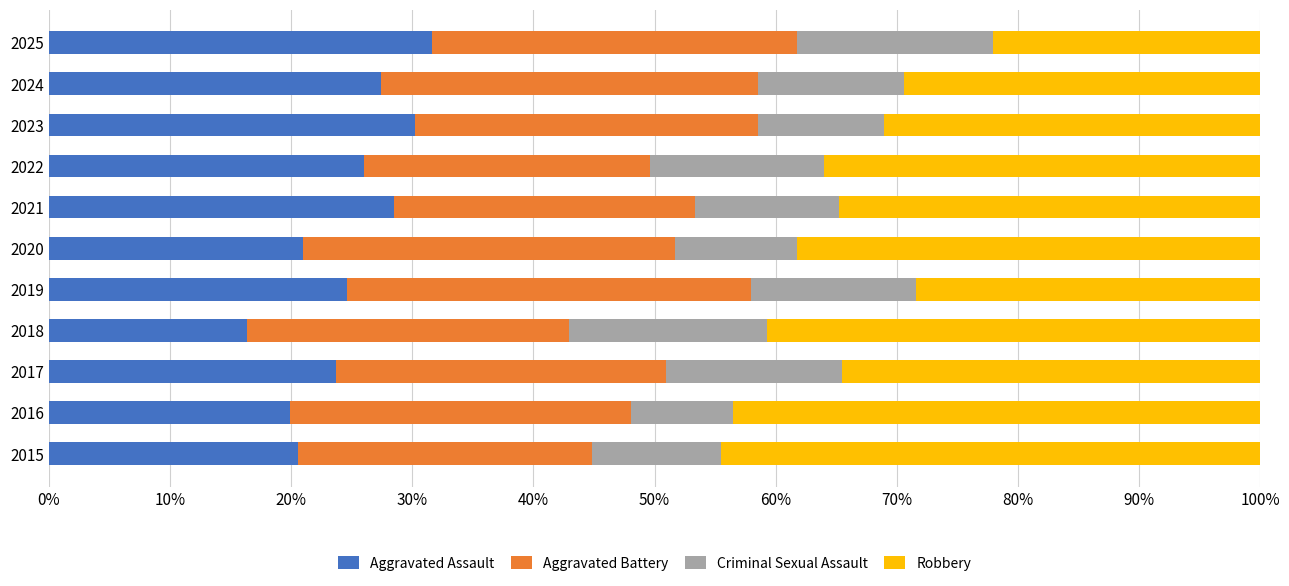

What are all the series names shown in the legend?

Aggravated Assault, Aggravated Battery, Criminal Sexual Assault, Robbery